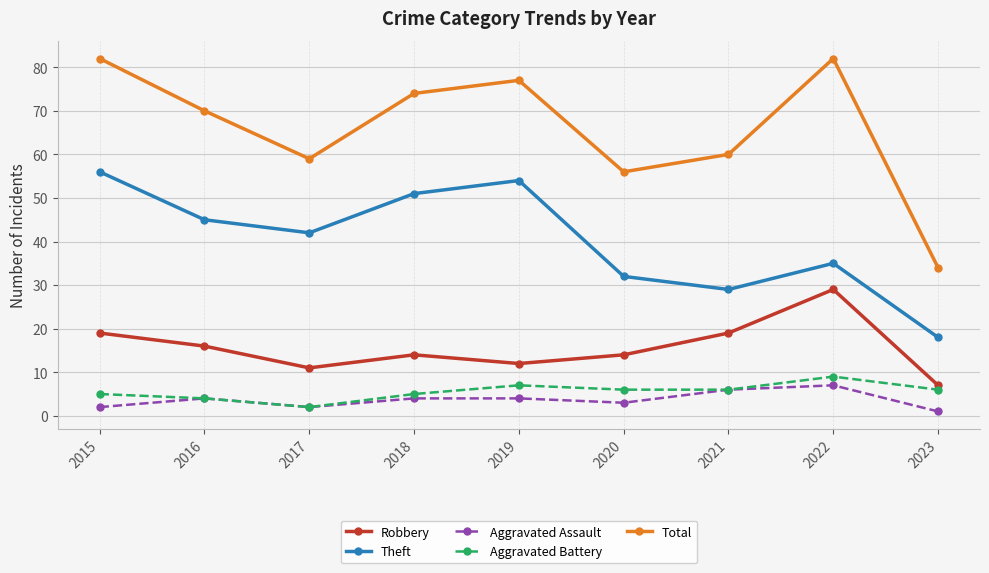

Which series has the largest range (max minus min)?

Total